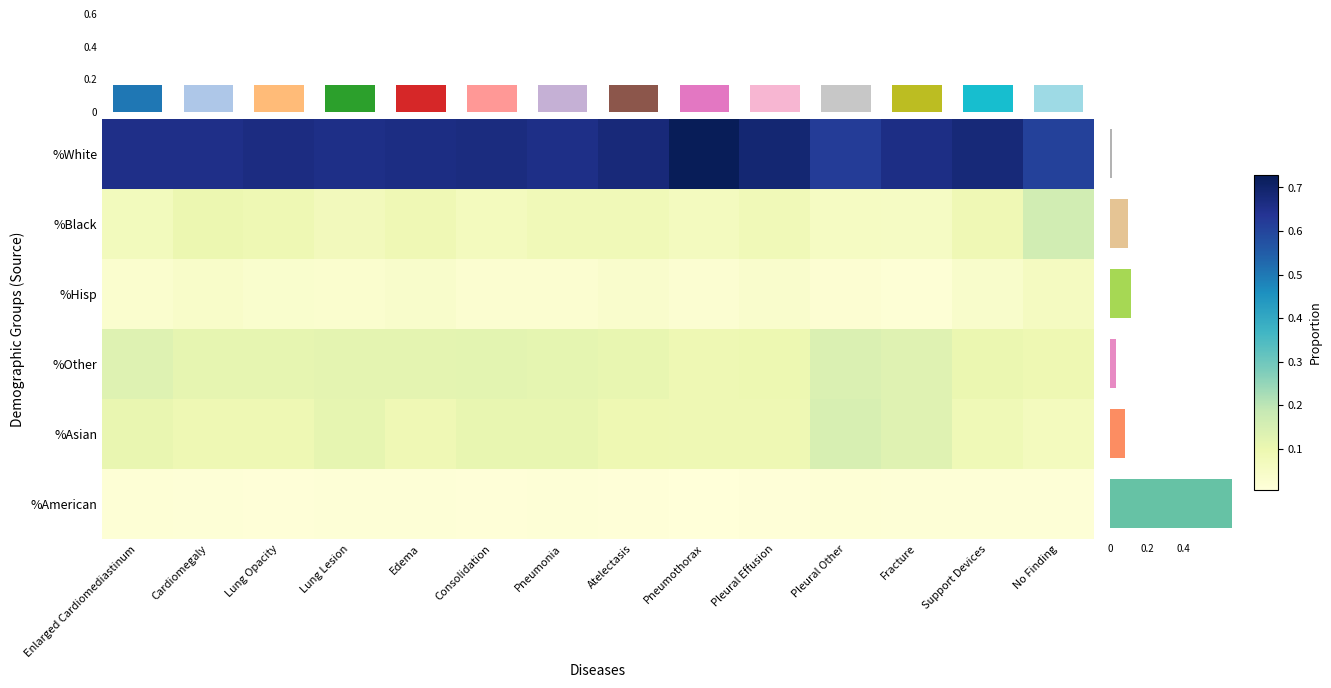

Reading left to right, transcribe all the data shown in this chart.

%White: Enlarged Cardiomediastinum=0.7	Cardiomegaly=0.7	Lung Opacity=0.7	Lung Lesion=0.7	Edema=0.7	Consolidation=0.7	Pneumonia=0.7	Atelectasis=0.7	Pneumothorax=0.7	Pleural Effusion=0.7	Pleural Other=0.6	Fracture=0.7	Support Devices=0.7	No Finding=0.6
%Black: Enlarged Cardiomediastinum=0.1	Cardiomegaly=0.1	Lung Opacity=0.1	Lung Lesion=0.1	Edema=0.1	Consolidation=0.1	Pneumonia=0.1	Atelectasis=0.1	Pneumothorax=0.1	Pleural Effusion=0.1	Pleural Other=0.1	Fracture=0.1	Support Devices=0.1	No Finding=0.2
%Hisp: Enlarged Cardiomediastinum=0.0	Cardiomegaly=0.0	Lung Opacity=0.0	Lung Lesion=0.0	Edema=0.0	Consolidation=0.0	Pneumonia=0.0	Atelectasis=0.0	Pneumothorax=0.0	Pleural Effusion=0.0	Pleural Other=0.0	Fracture=0.0	Support Devices=0.0	No Finding=0.1
%Other: Enlarged Cardiomediastinum=0.1	Cardiomegaly=0.1	Lung Opacity=0.1	Lung Lesion=0.1	Edema=0.1	Consolidation=0.1	Pneumonia=0.1	Atelectasis=0.1	Pneumothorax=0.1	Pleural Effusion=0.1	Pleural Other=0.1	Fracture=0.1	Support Devices=0.1	No Finding=0.1
%Asian: Enlarged Cardiomediastinum=0.1	Cardiomegaly=0.1	Lung Opacity=0.1	Lung Lesion=0.1	Edema=0.1	Consolidation=0.1	Pneumonia=0.1	Atelectasis=0.1	Pneumothorax=0.1	Pleural Effusion=0.1	Pleural Other=0.1	Fracture=0.1	Support Devices=0.1	No Finding=0.1
%American: Enlarged Cardiomediastinum=0.0	Cardiomegaly=0.0	Lung Opacity=0.0	Lung Lesion=0.0	Edema=0.0	Consolidation=0.0	Pneumonia=0.0	Atelectasis=0.0	Pneumothorax=0.0	Pleural Effusion=0.0	Pleural Other=0.0	Fracture=0.0	Support Devices=0.0	No Finding=0.0